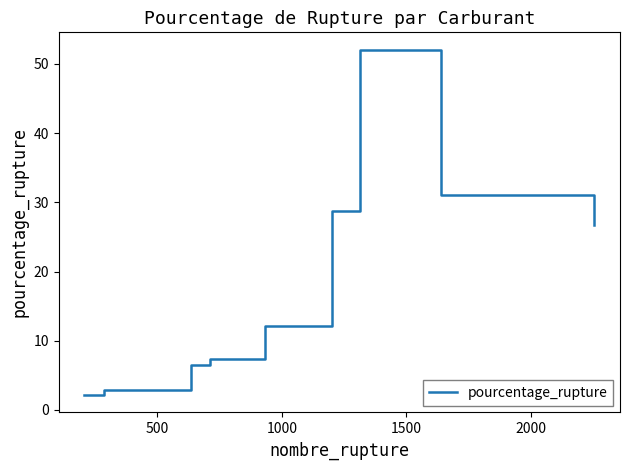

How many values are below 12?

4